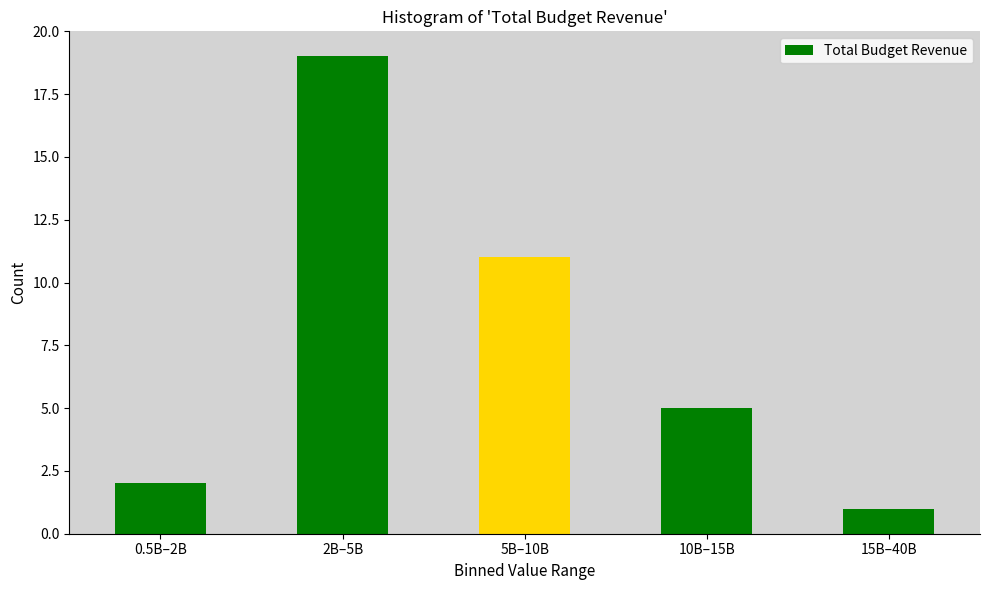

Reading left to right, extract all data points from this chart.

2	19	11	5	1